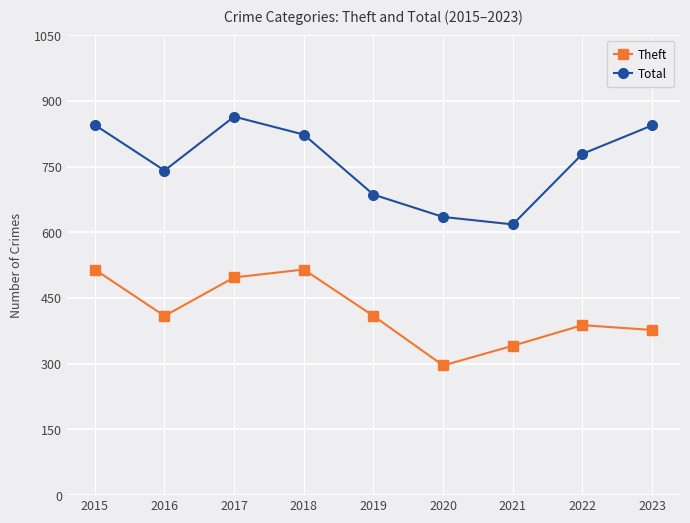

What is the minimum value for Total?

618